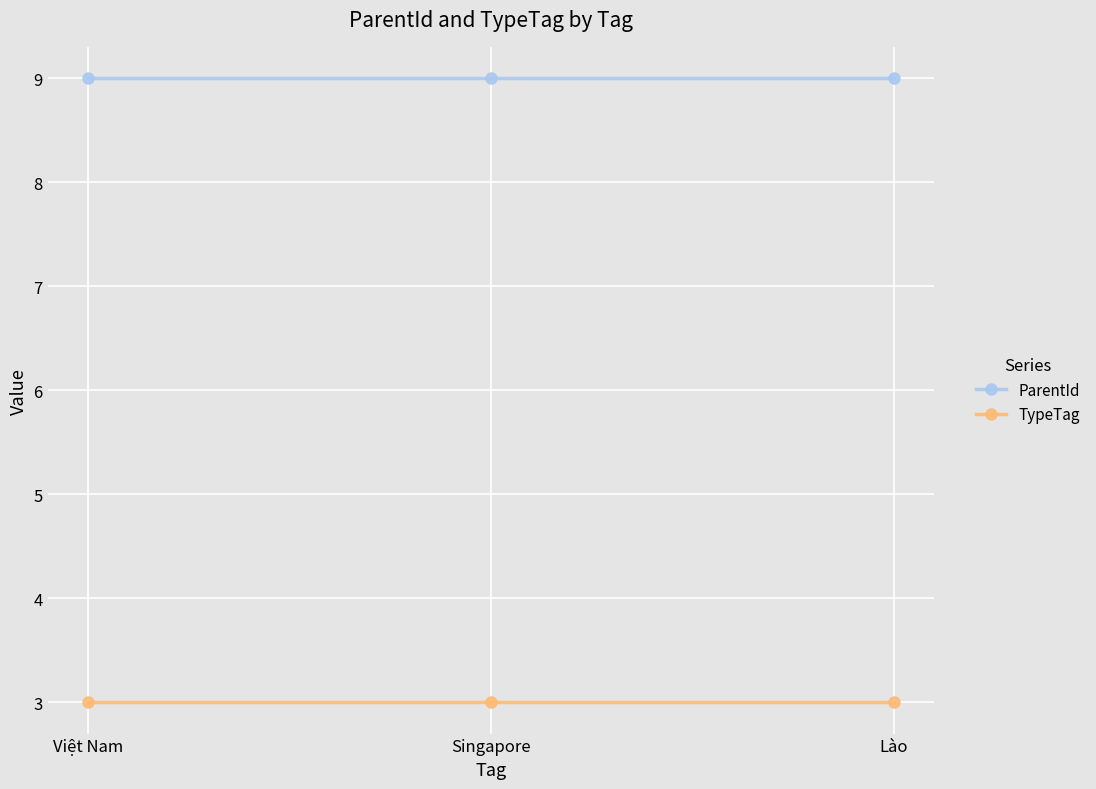

What is the sum of the TypeTag values at Singapore and Lào?

6